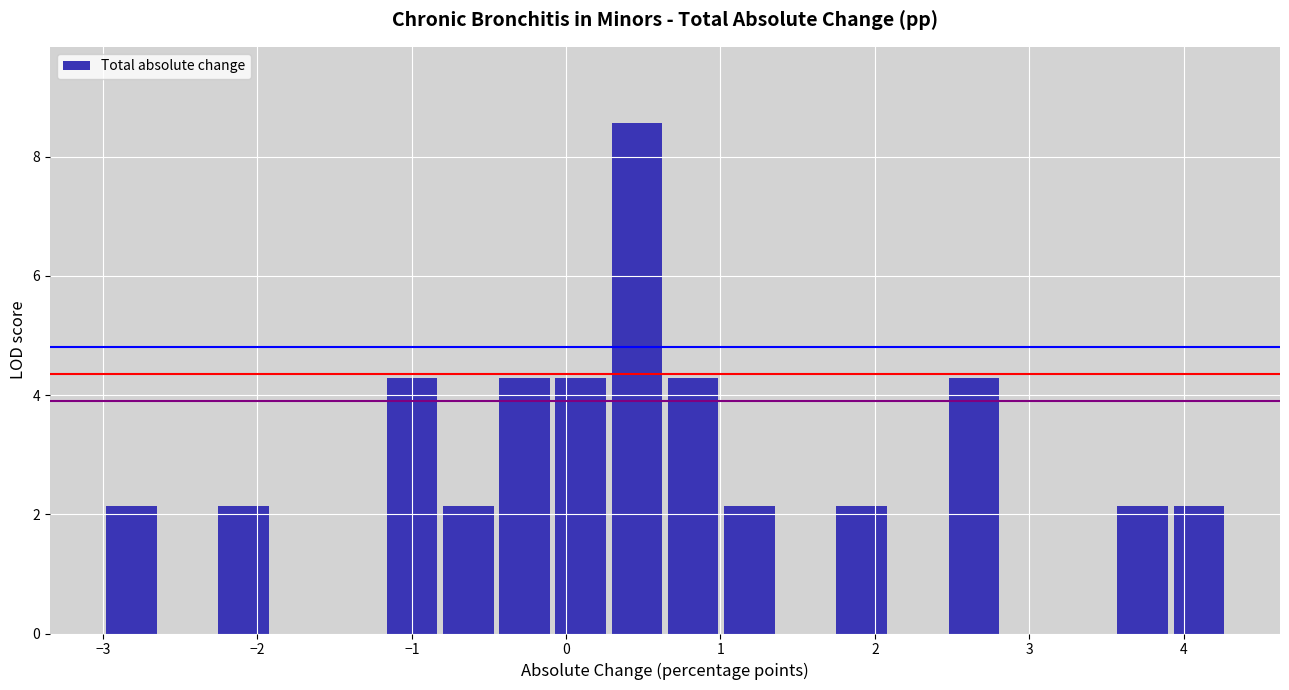

Around what value on the x-axis is the tallest bar? Give the approximate position of its centre, as read against the axis.

0.5